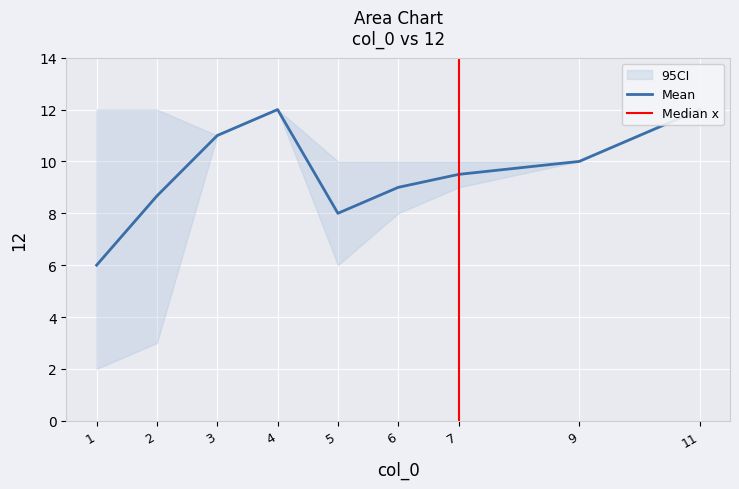

What is the sum of all Lower values?

73.0